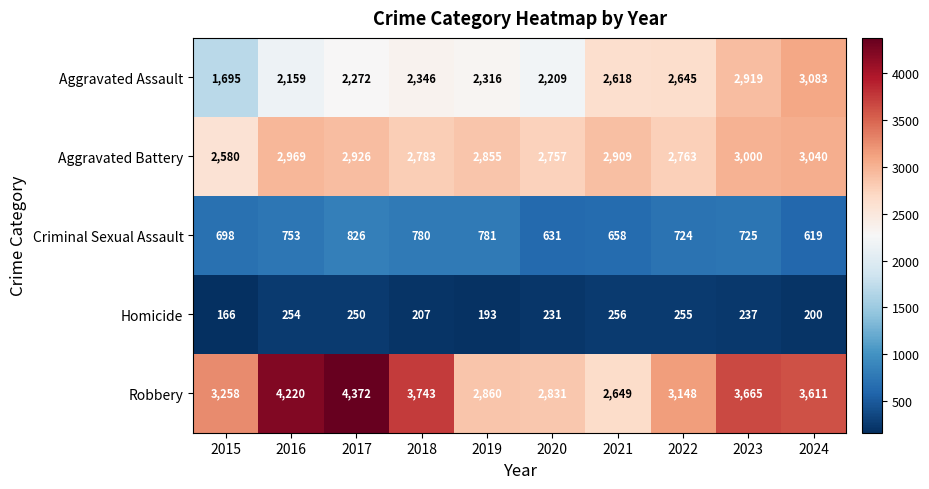

What is the smallest value displayed?

166